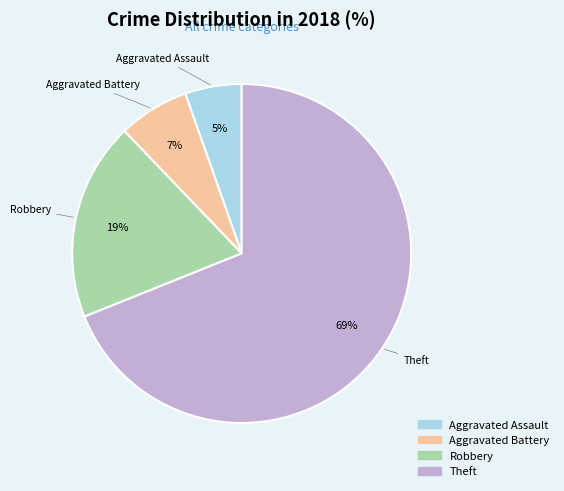

How many segments does this pie chart have?

4